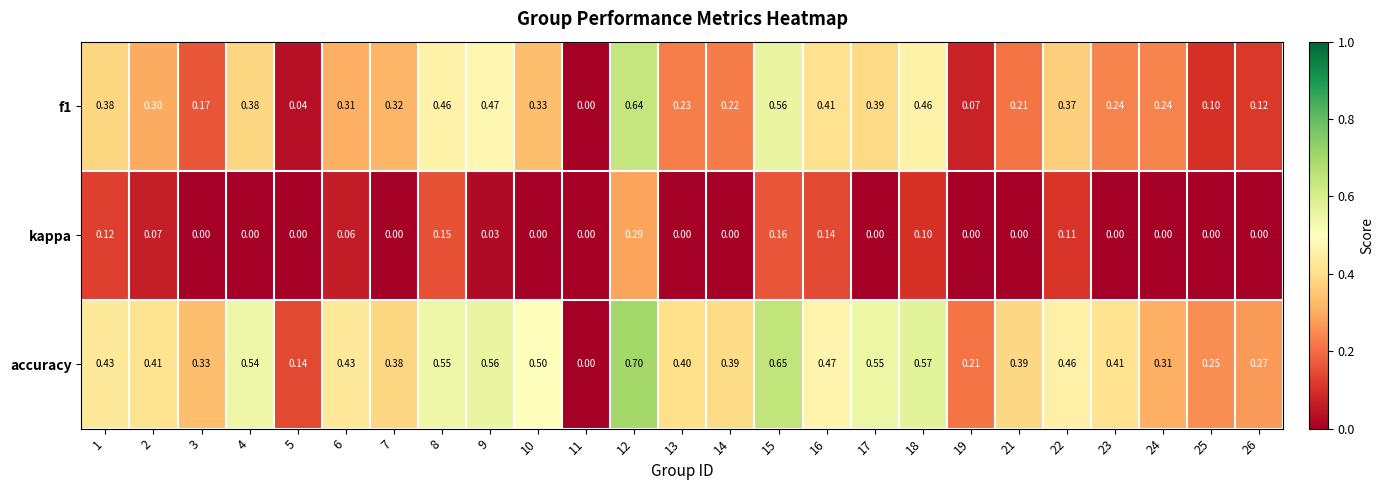

At which category is the sum across all series the highest?

12